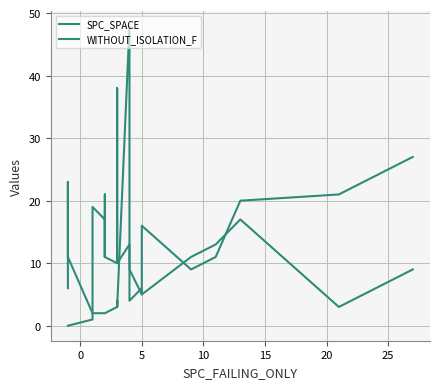

Is this an area chart (filled region under the line)?

No